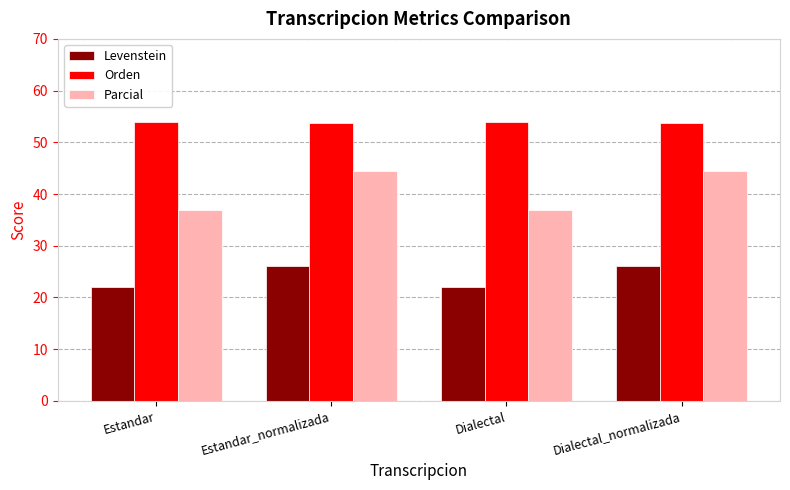

What is the maximum value shown in the chart?

53.9